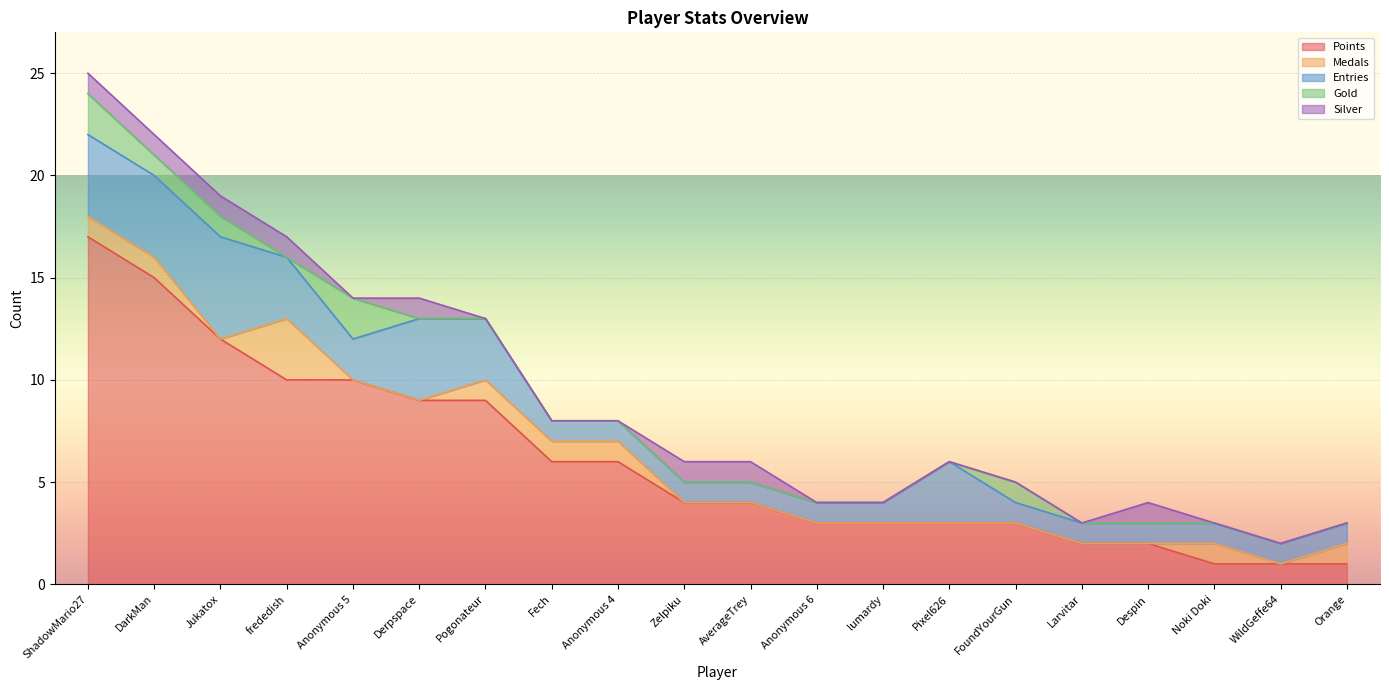

What is the label of the 13th point from the right?

Fech